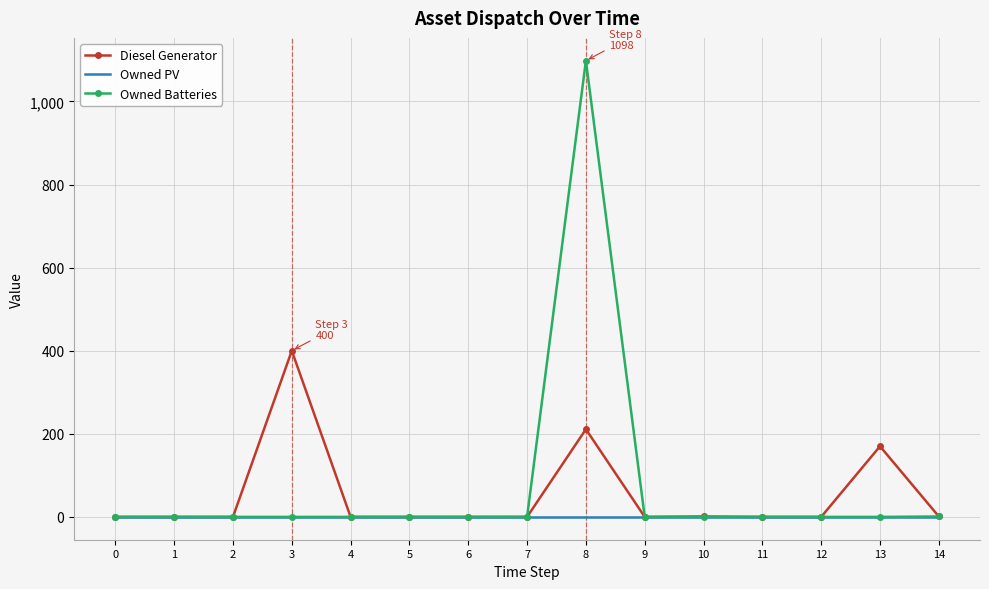

Which series has the widest spread of values?

Owned Batteries